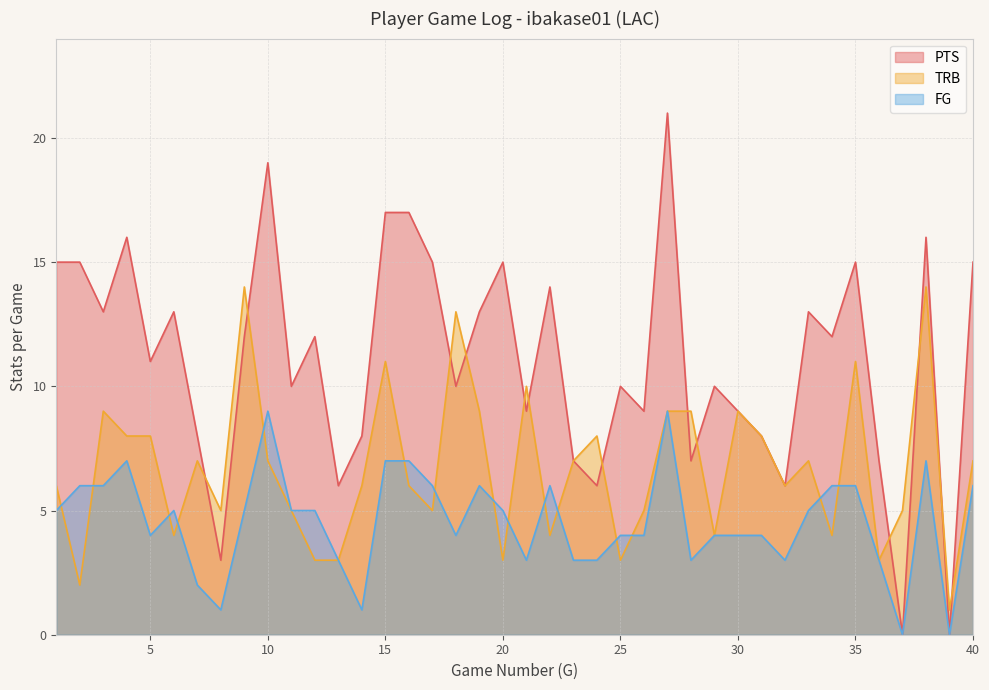

At 18, list the series in order from largest to smallest.

TRB, PTS, FG